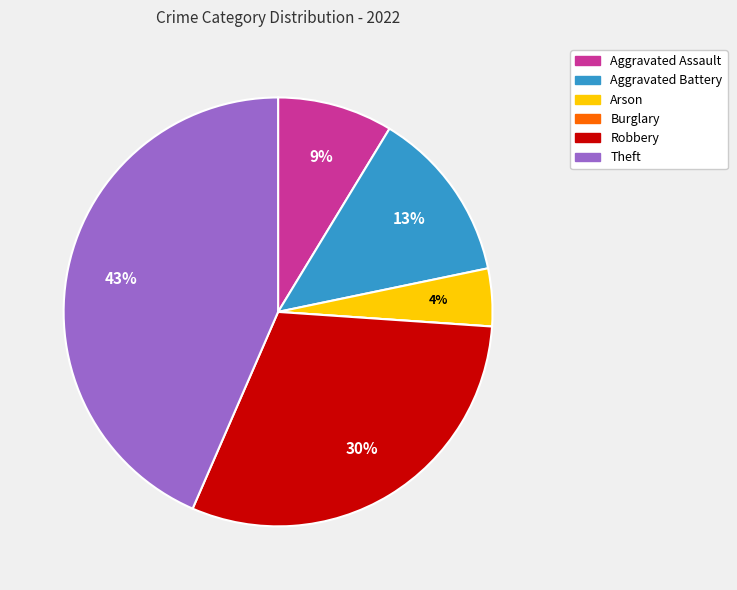

Is there a majority slice in this chart?

No